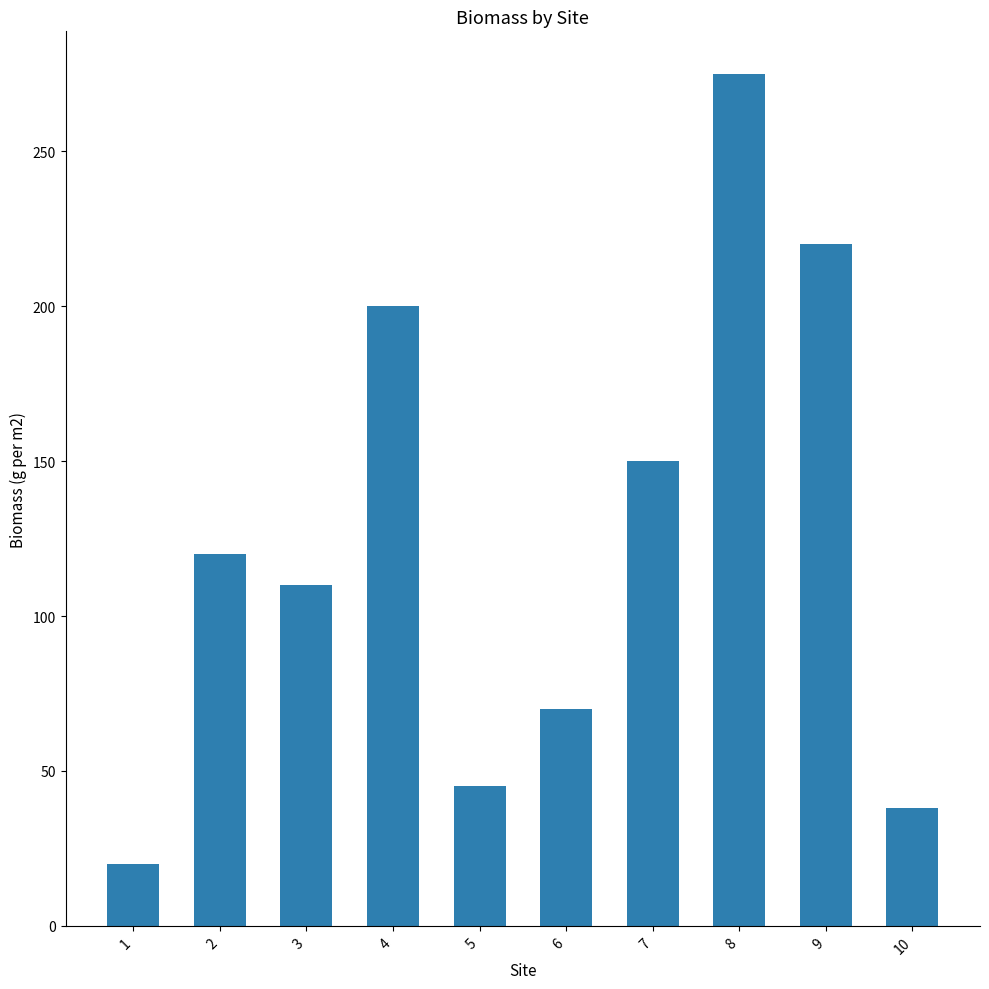

The chart shows a value of 220 at 9. True or false?

True